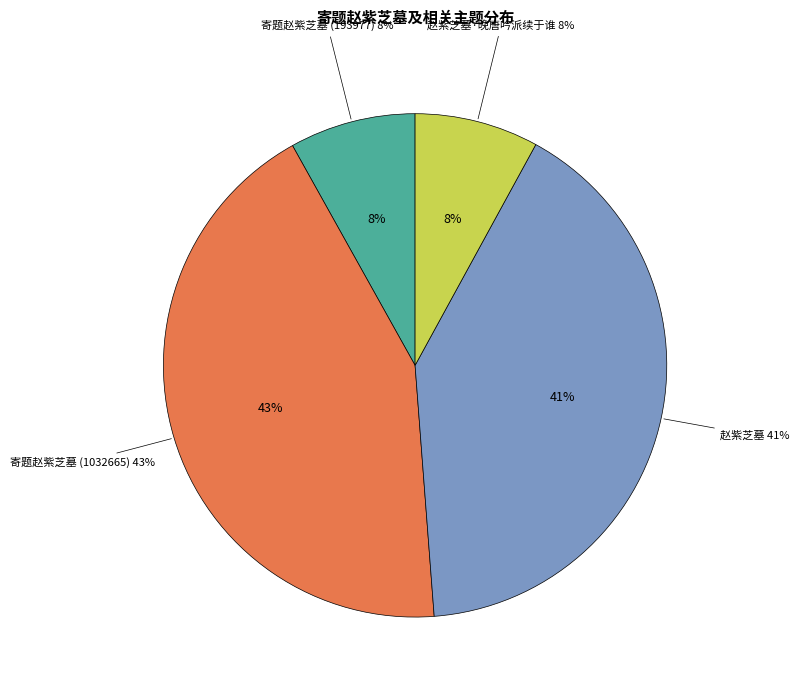

How much of the chart is everything except 寄题赵紫芝墓 (193977)?

91.9%